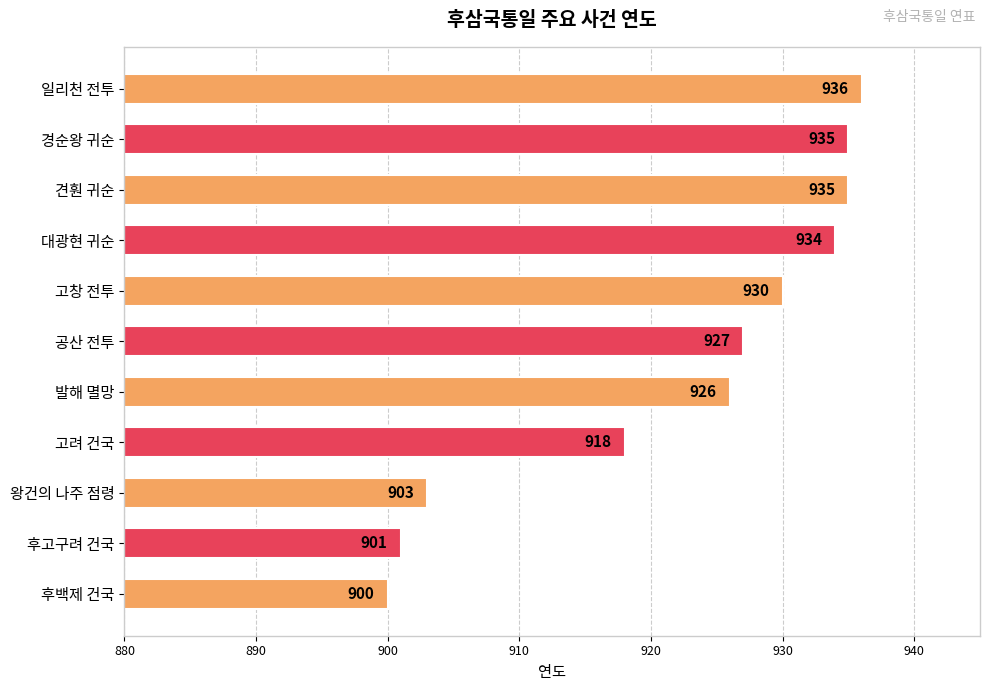

What is the sum of the values at 후고구려 건국 and 발해 멸망?

1827